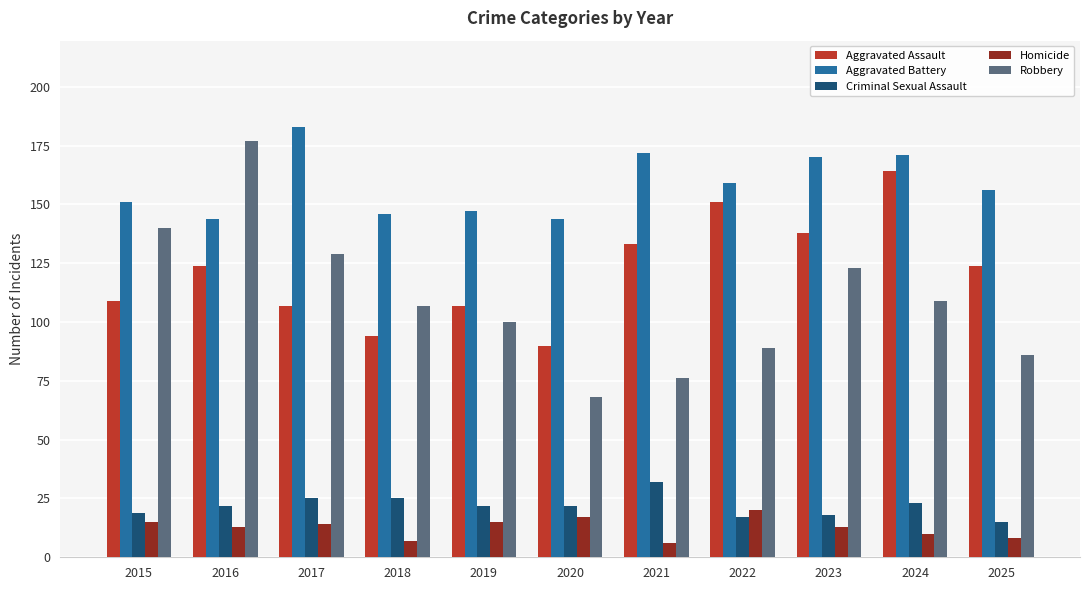

Are the bars grouped side by side (vs. stacked)?

Yes